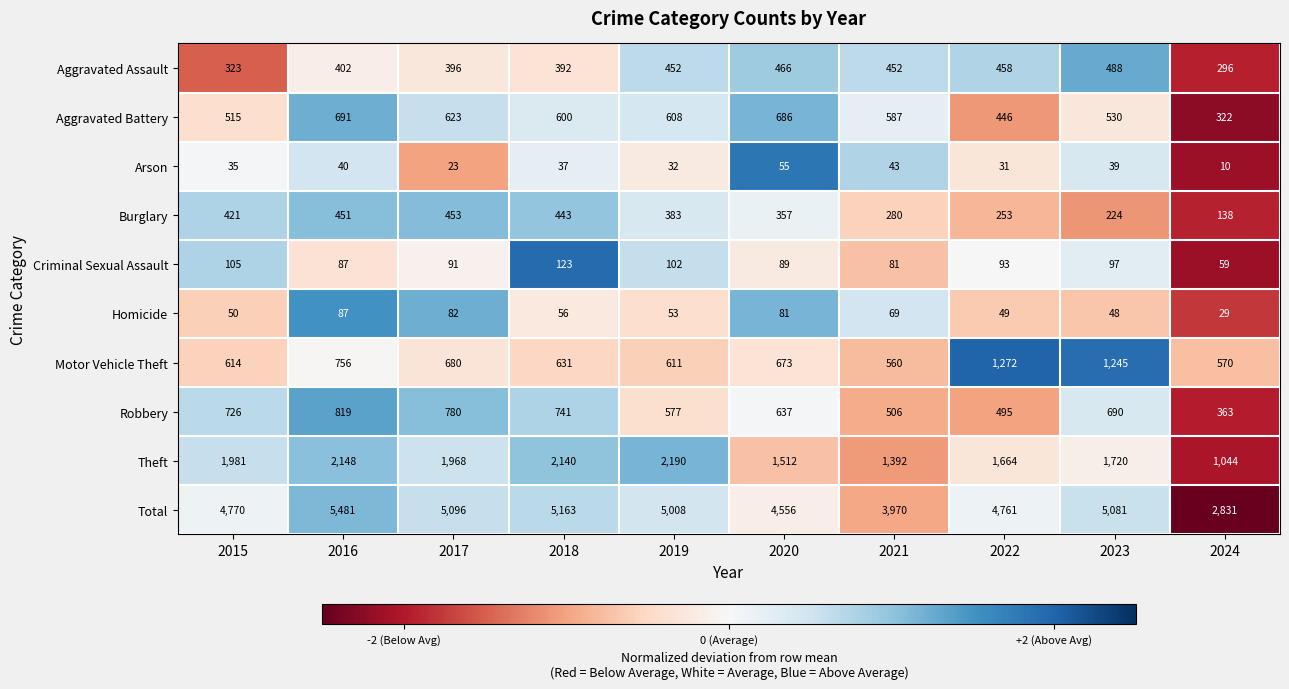

How many categories are shown in the chart?

10